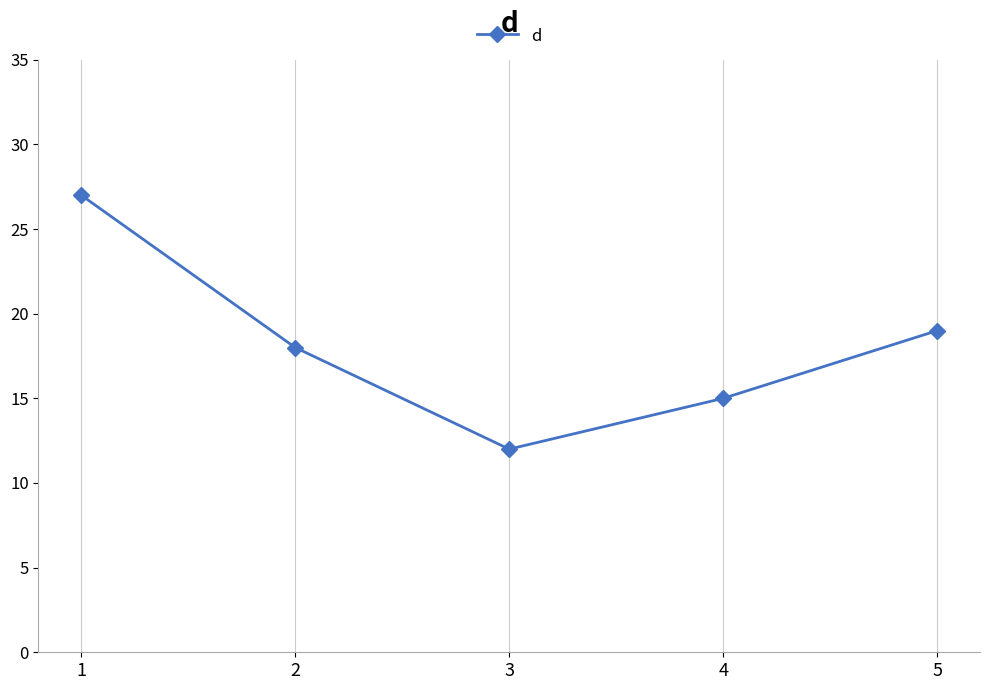

True or false: the data shows 10 at 2.

False